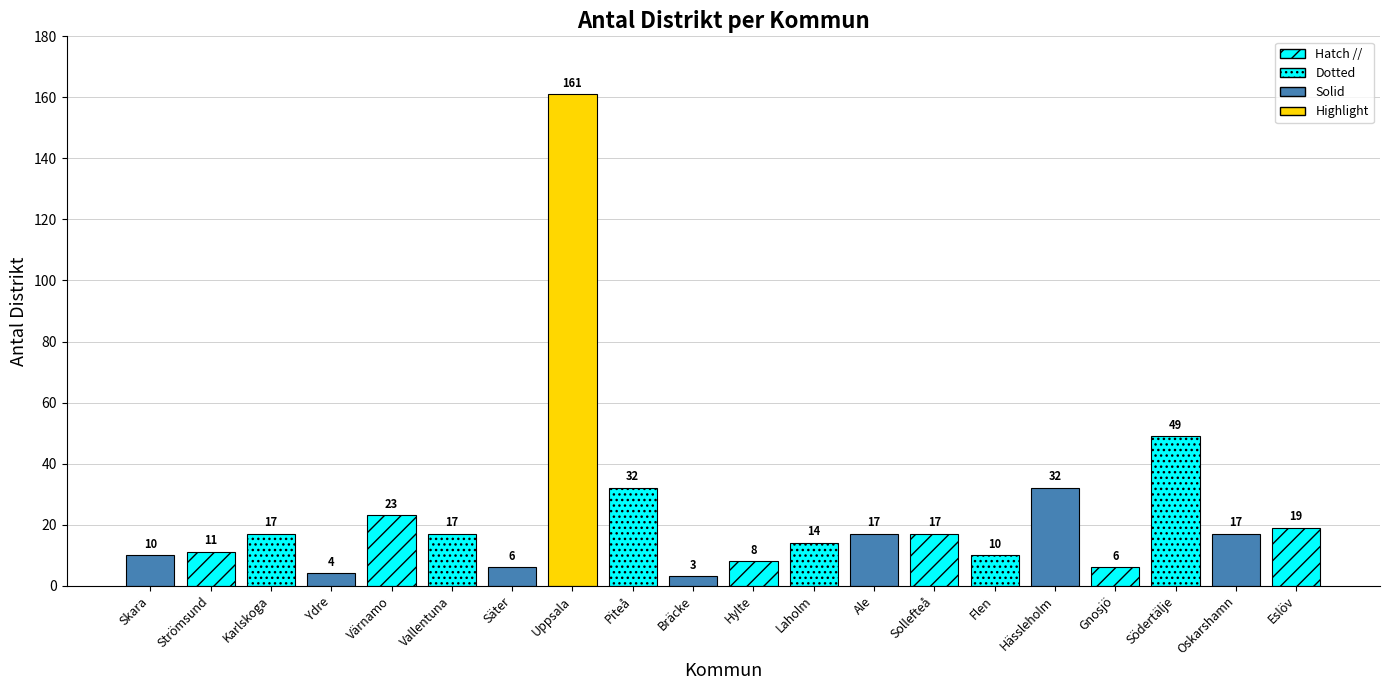

What is the value of the 11th bar from the left?

8